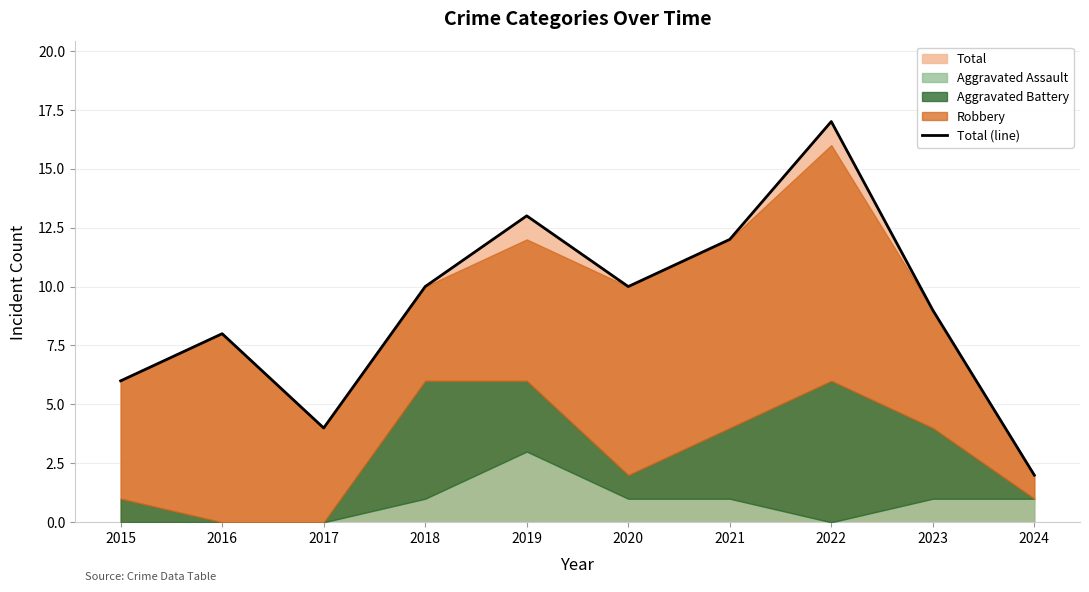

What is the change in value from 2022 to 2023?

-8